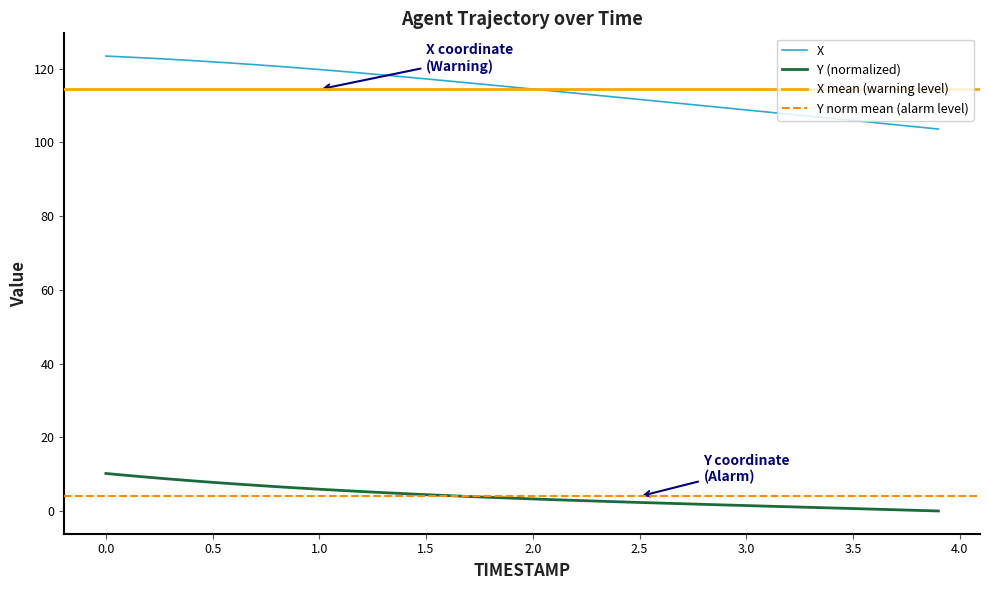

True or false: Y (normalized) and X intersect in this chart.

False